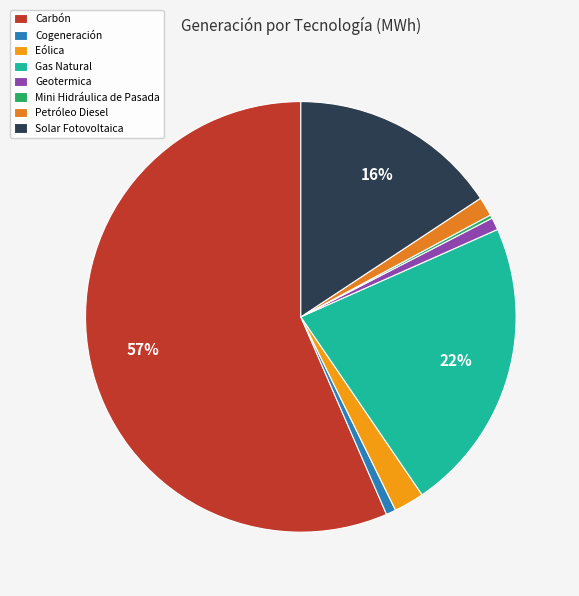

What percentage is NOT represented by Solar Fotovoltaica?

84.3%